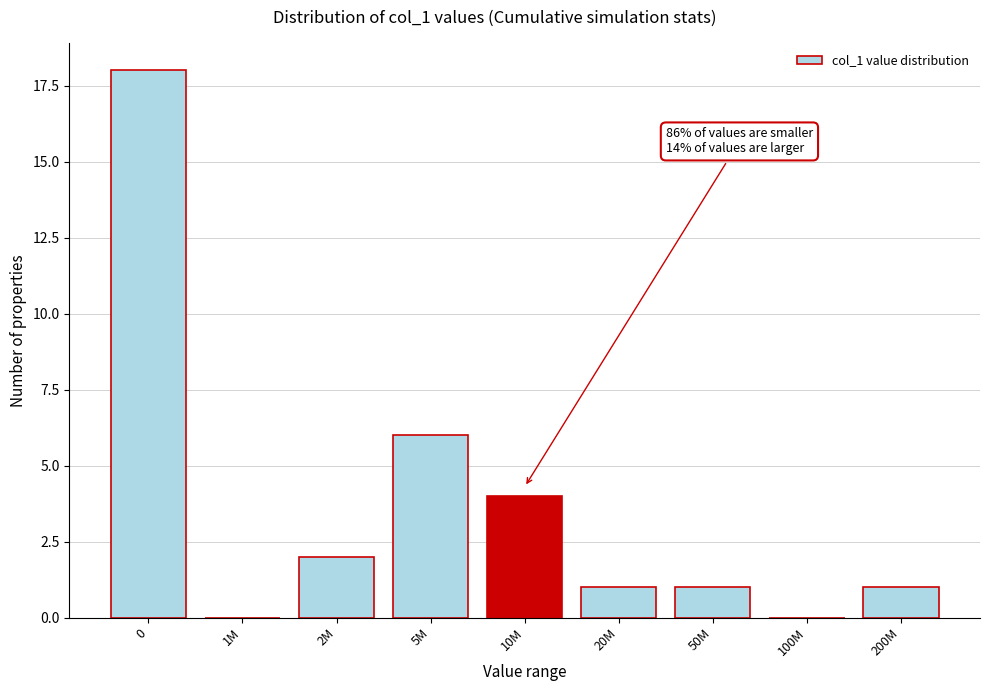

Reading left to right, transcribe all the data shown in this chart.

0=18	1M=0	2M=2	5M=6	10M=4	20M=1	50M=1	100M=0	200M=1